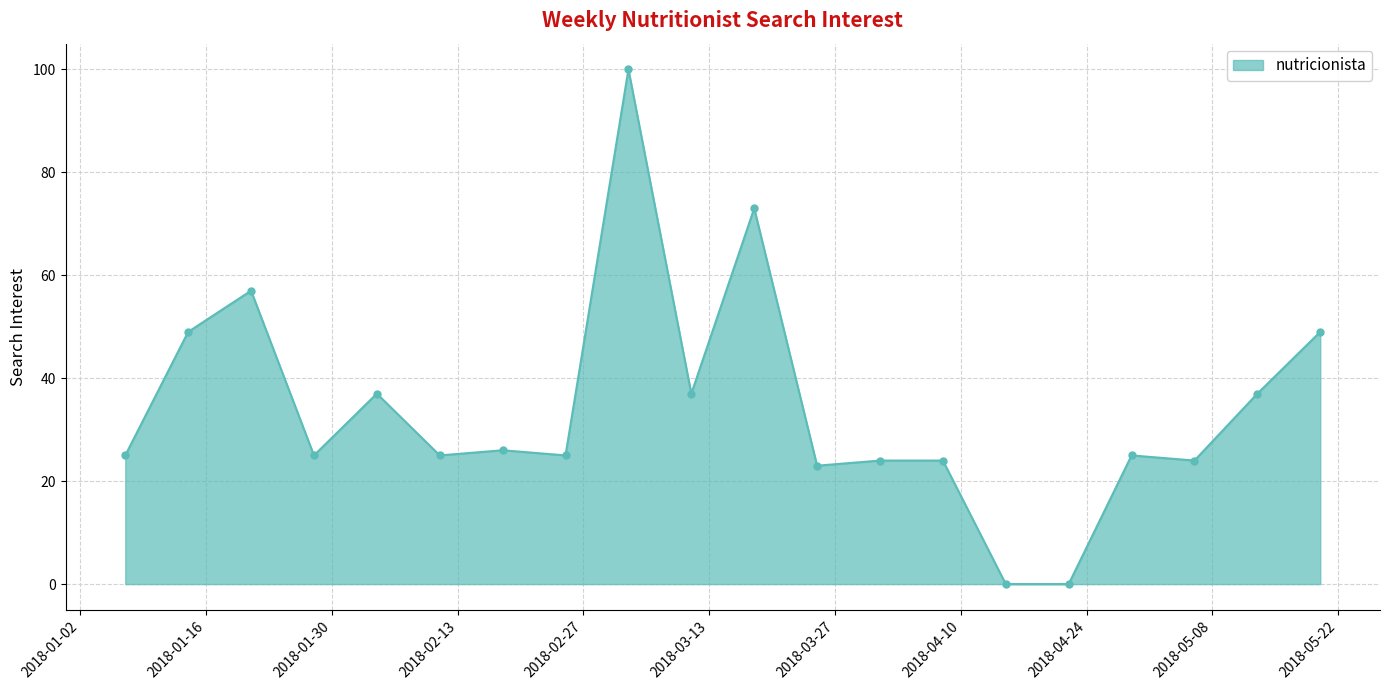

What is the difference between the maximum and minimum values?

100